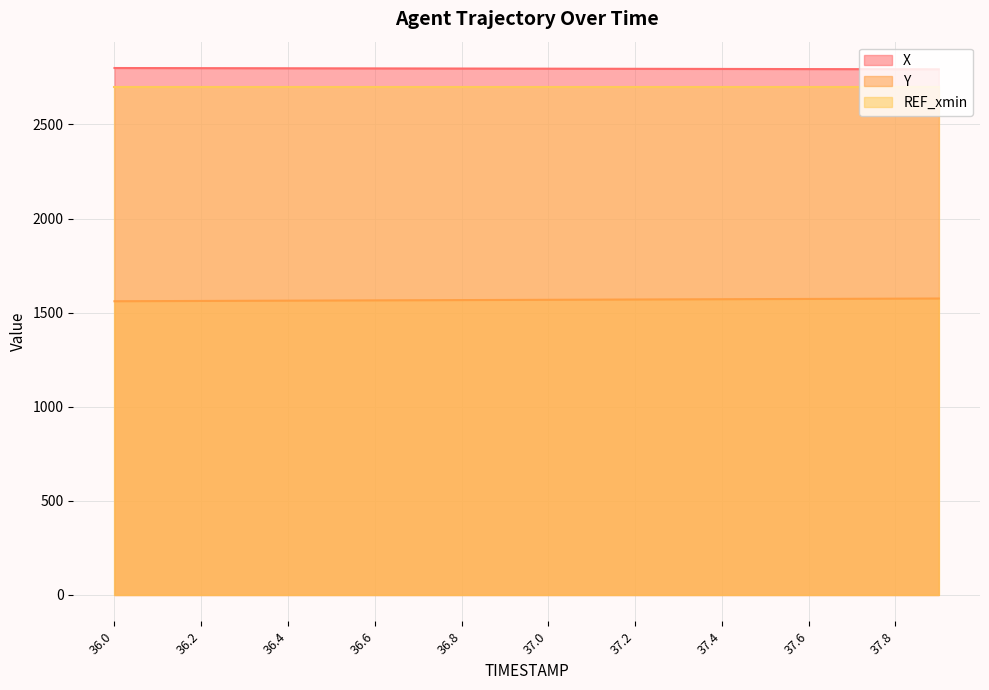

What is the maximum value shown in the chart?

2800.0